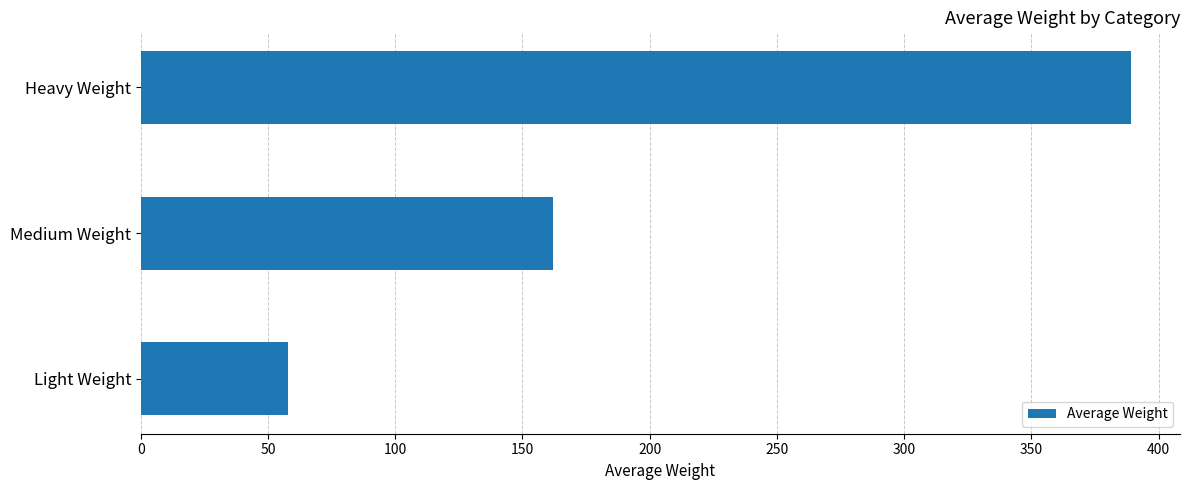

What is the ratio of the value at Medium Weight to the value at Heavy Weight?

0.4